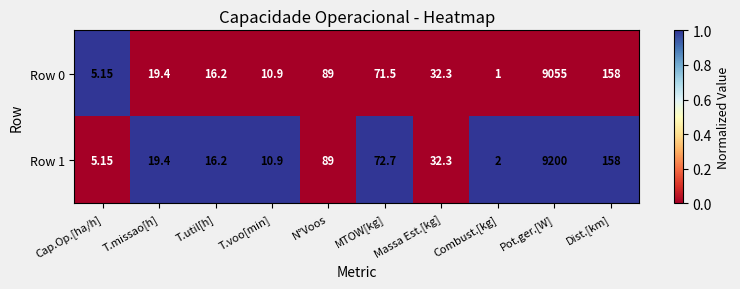

List the labels in order of Row 1 value, smallest first.

Combust.[kg], Cap.Op.[ha/h], T.voo[min], T.util[h], T.missao[h], Massa Est.[kg], MTOW[kg], N°Voos, Dist.[km], Pot.ger.[W]